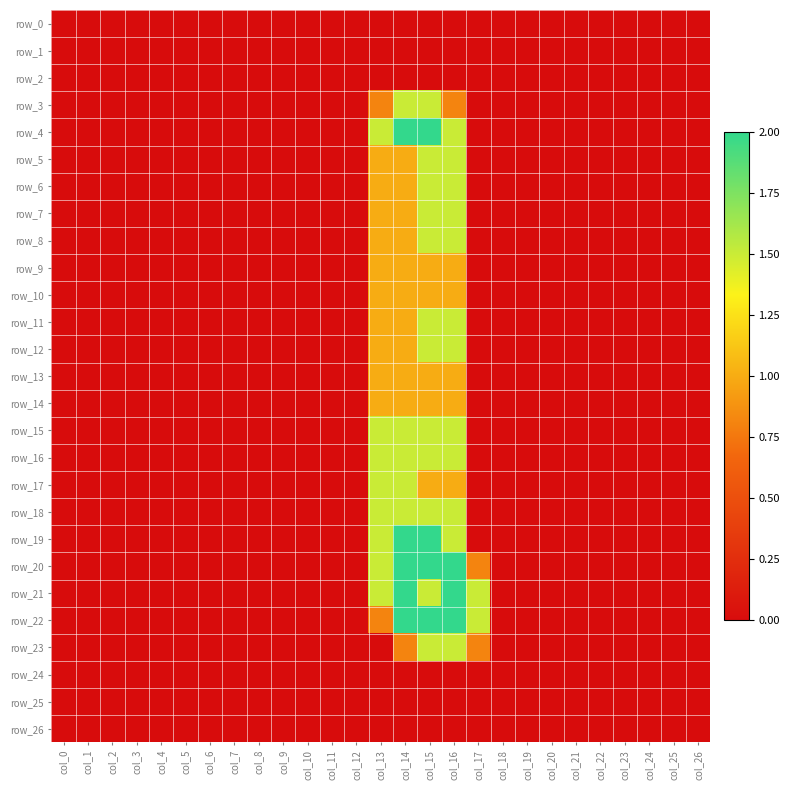

Which label corresponds to the largest value in the chart?

col_14